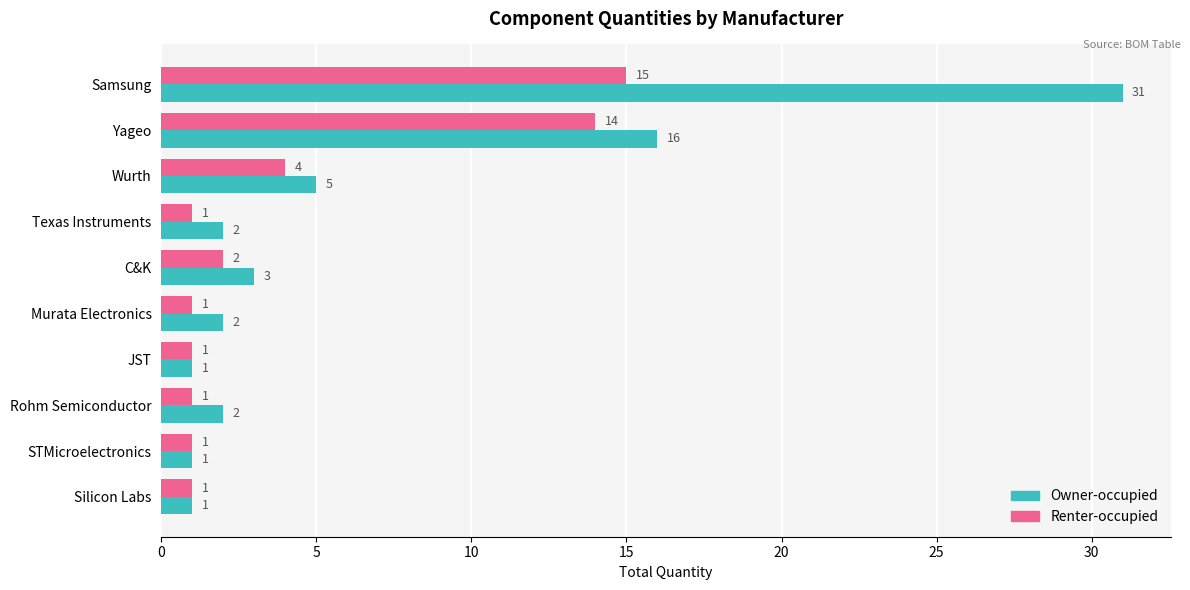

Which category has the highest value across all series?

Samsung